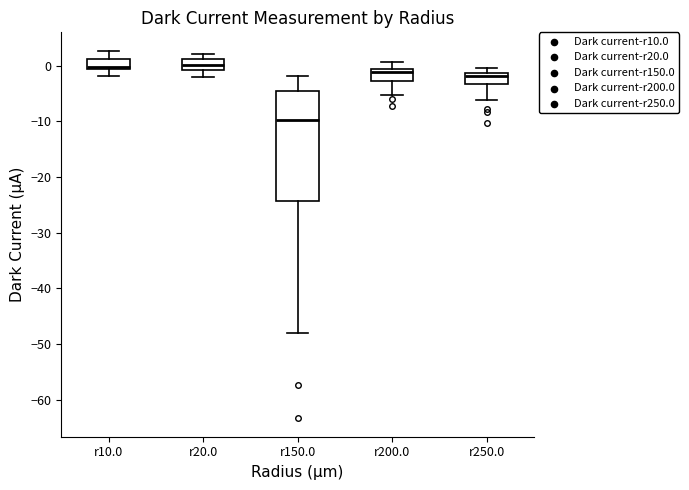

Which box has the lowest median line?

r150.0